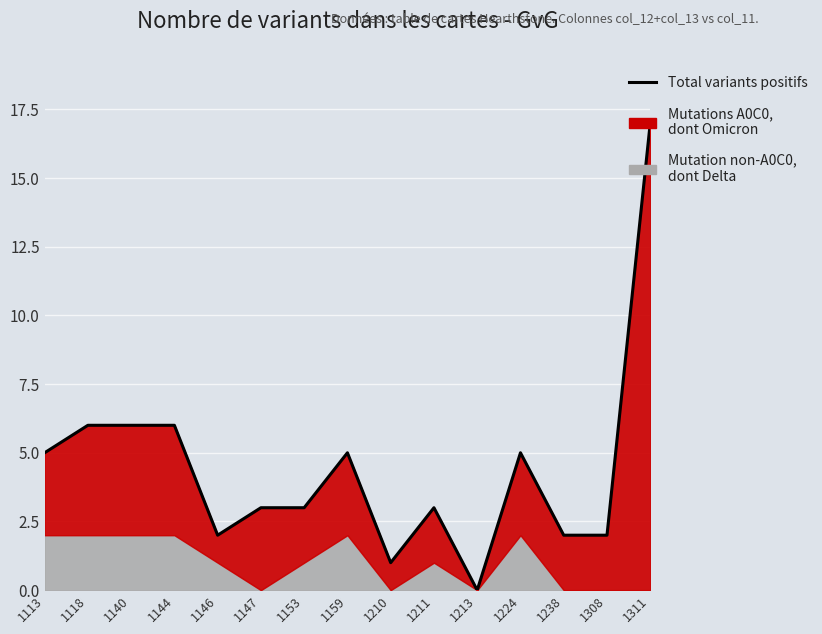

What is the ratio of the value at 1118 to the value at 1159?

1.2